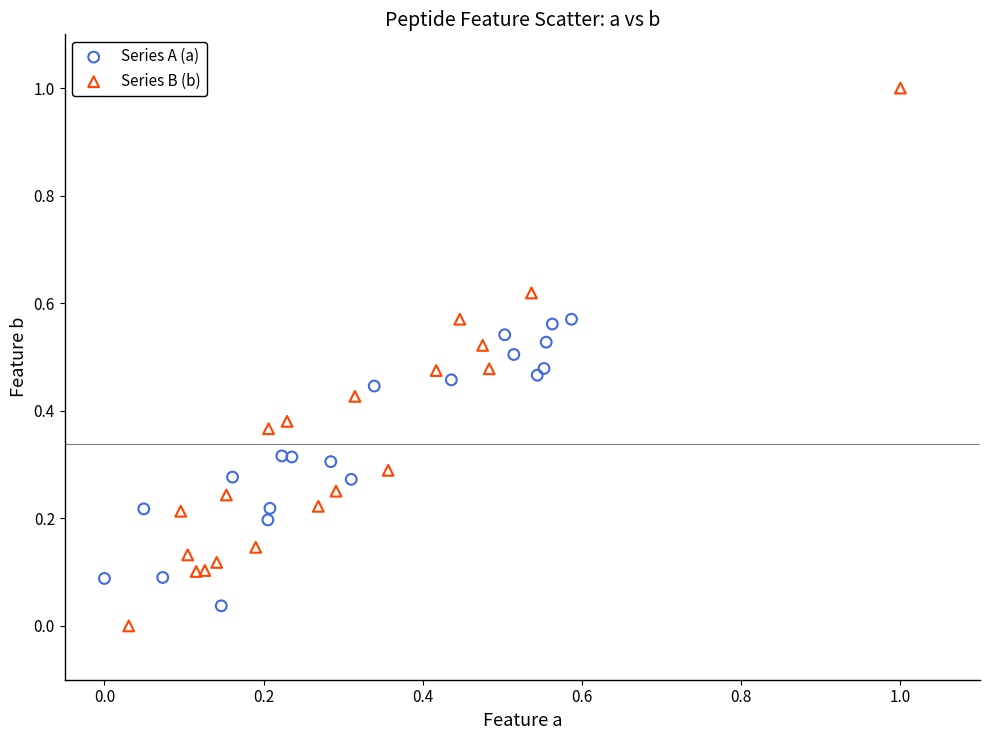

Which series has the widest spread of Y values?

Series B (b)